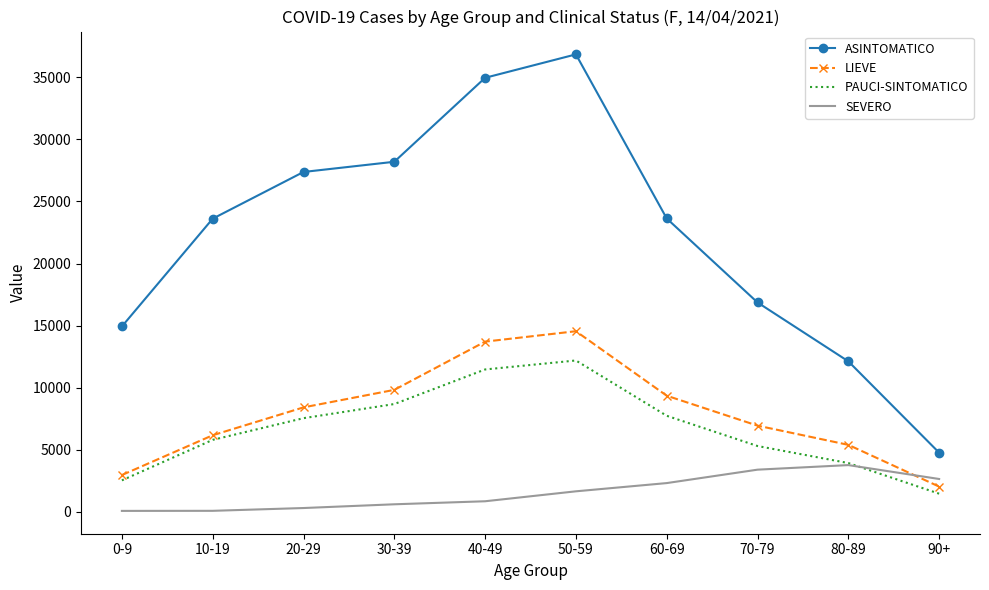

Which label corresponds to the largest value in the chart?

50-59